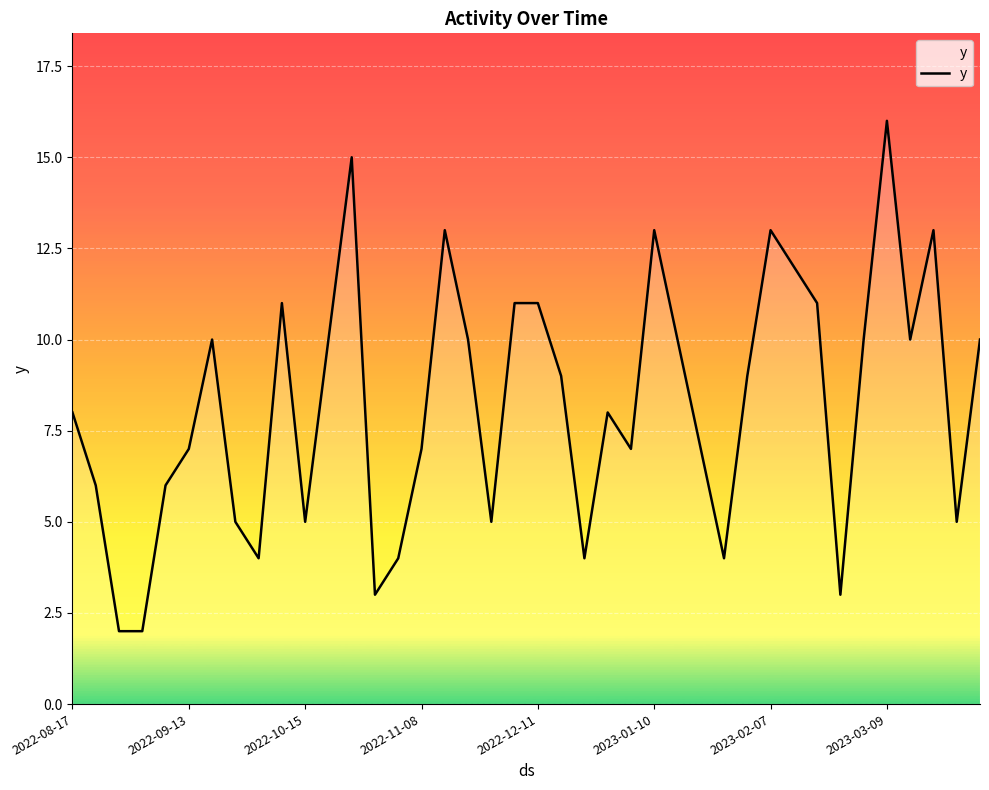

What is the maximum value shown in the chart?

16